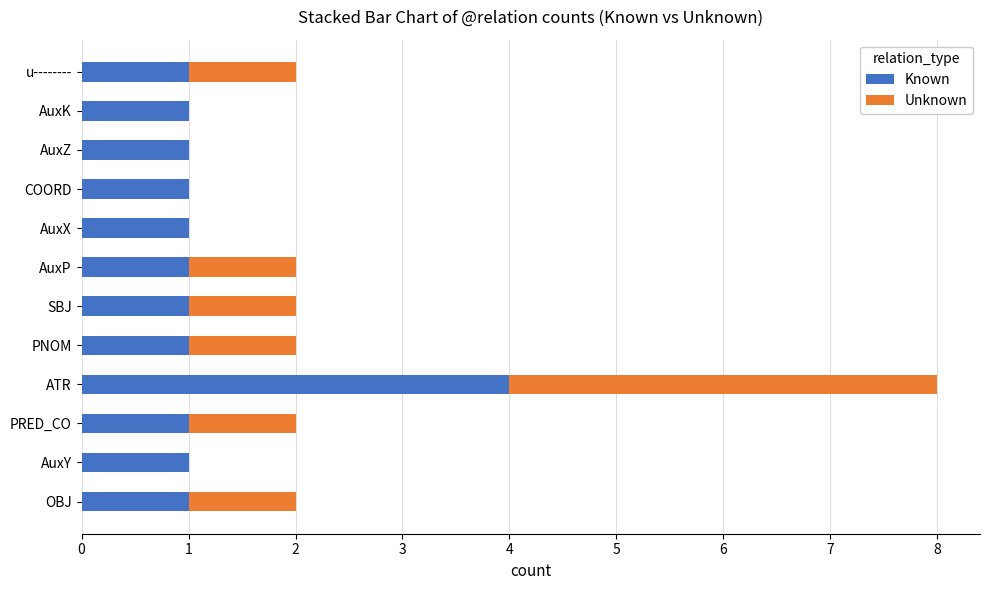

Is it true that Known equals 1 at COORD?

True